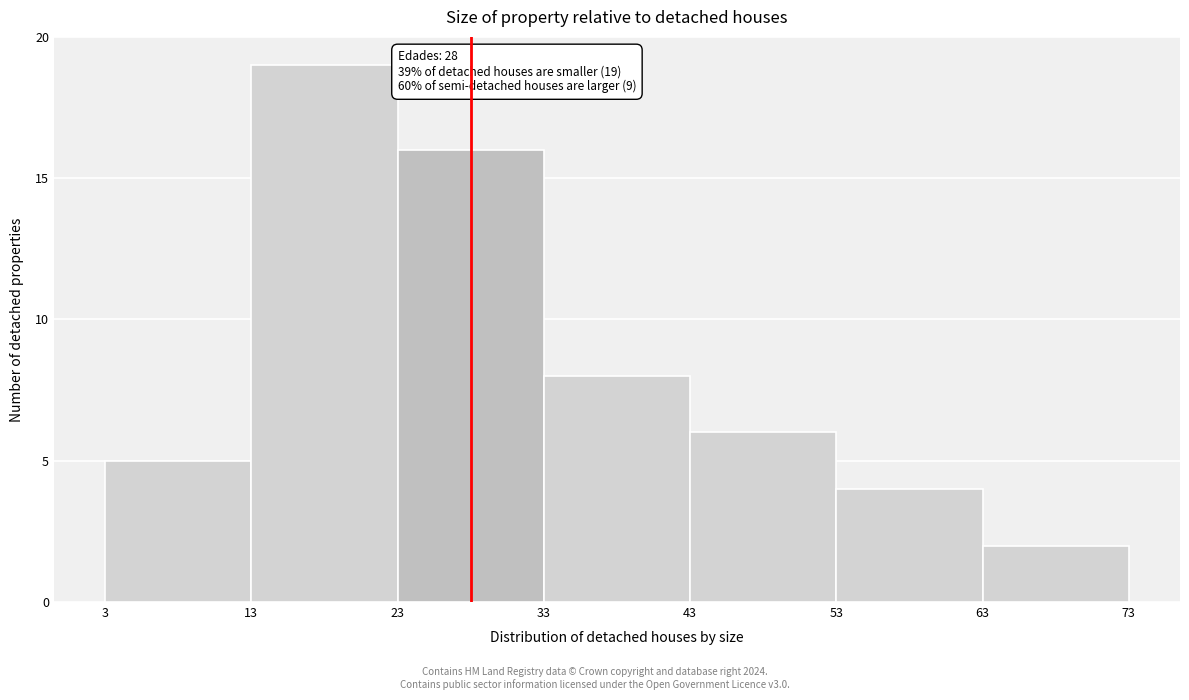

Over which range of the x-axis is the bar tallest?

13 to 23